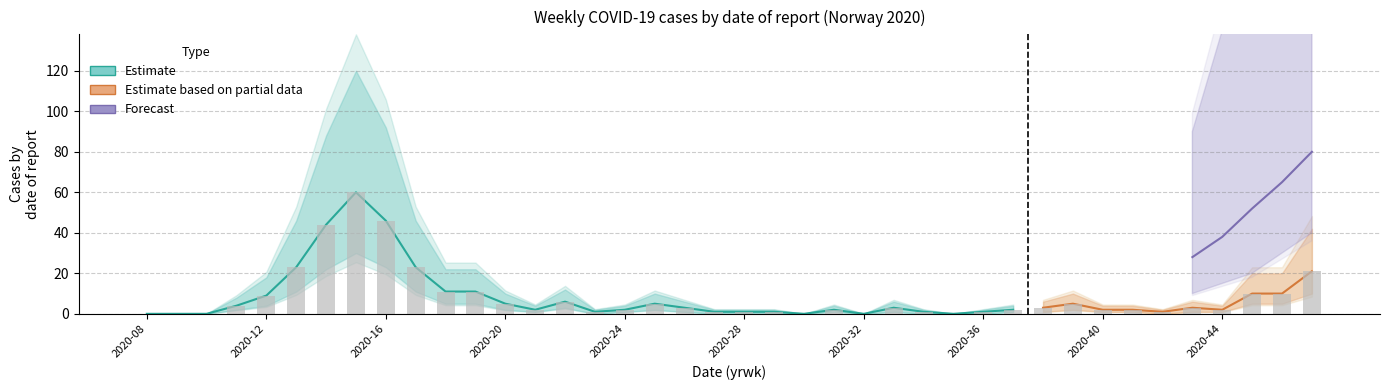

Reading left to right, transcribe all the data shown in this chart.

n: 0	0	0	4	9	23	44	60	46	23	11	11	5	2	6	1	2	5	3	1	1	1	0	2	0	3	1	0	1	2	3	5	2	2	1	3	2	10	10	21
n_upper: 0	0	0	8	18	46	88	120	92	46	22	22	10	4	12	2	4	10	6	2	2	2	0	4	0	6	2	0	2	4	6	10	4	4	2	6	4	20	20	42
n_lower: 0	0	0	2	4	11	22	30	23	11	5	5	2	1	3	0	1	2	1	0	0	0	0	1	0	1	0	0	0	1	1	2	1	1	0	1	1	5	5	10